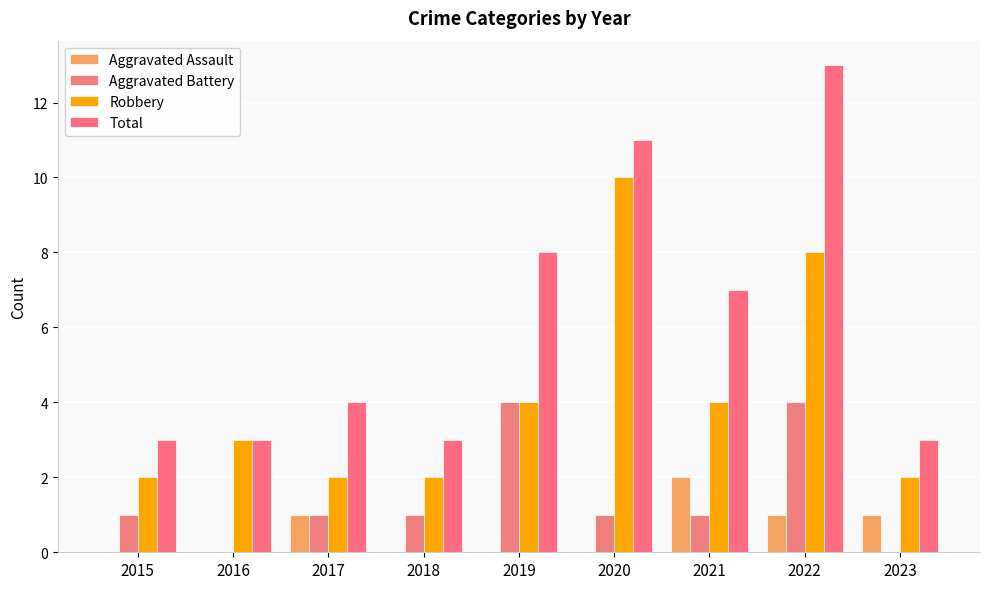

What is the difference between the maximum and minimum values in the Aggravated Assault series?

2